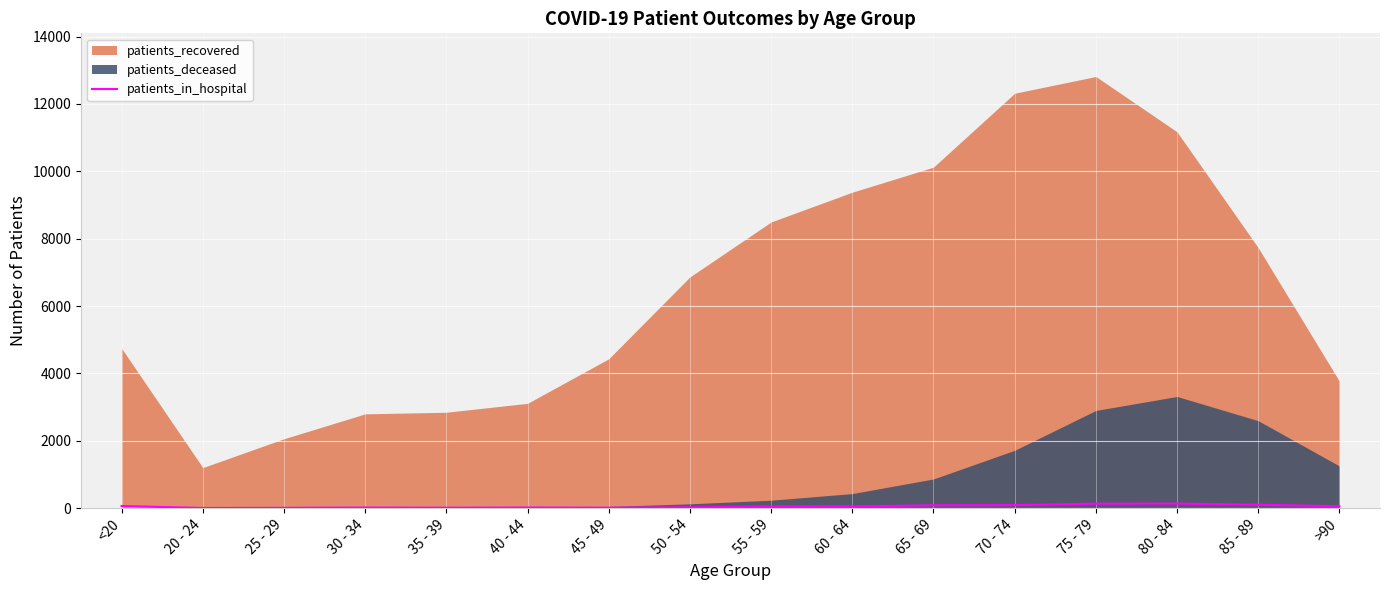

How many data points are less than 49?

8